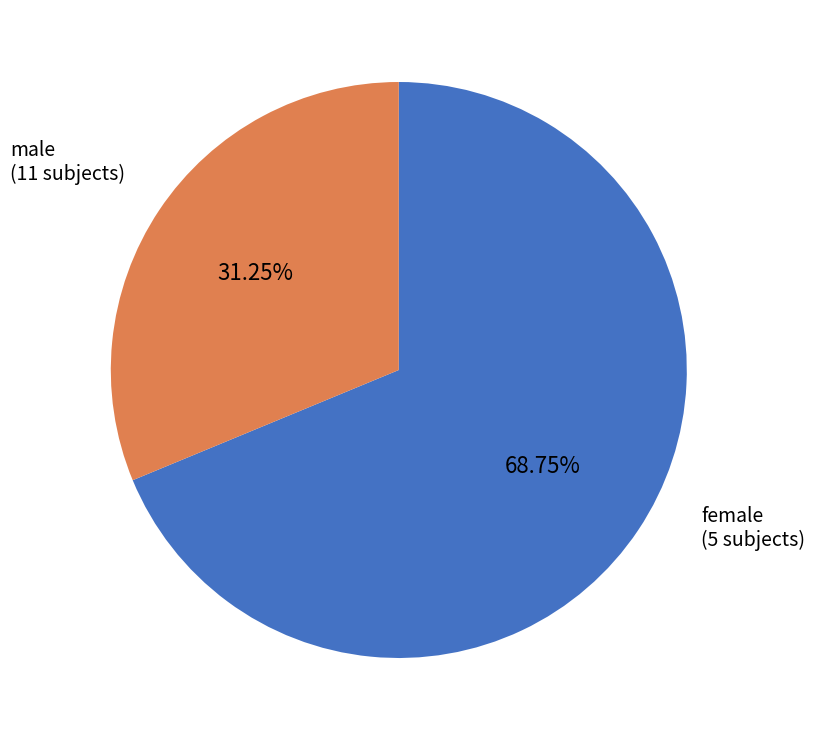

Is there a majority slice in this chart?

Yes